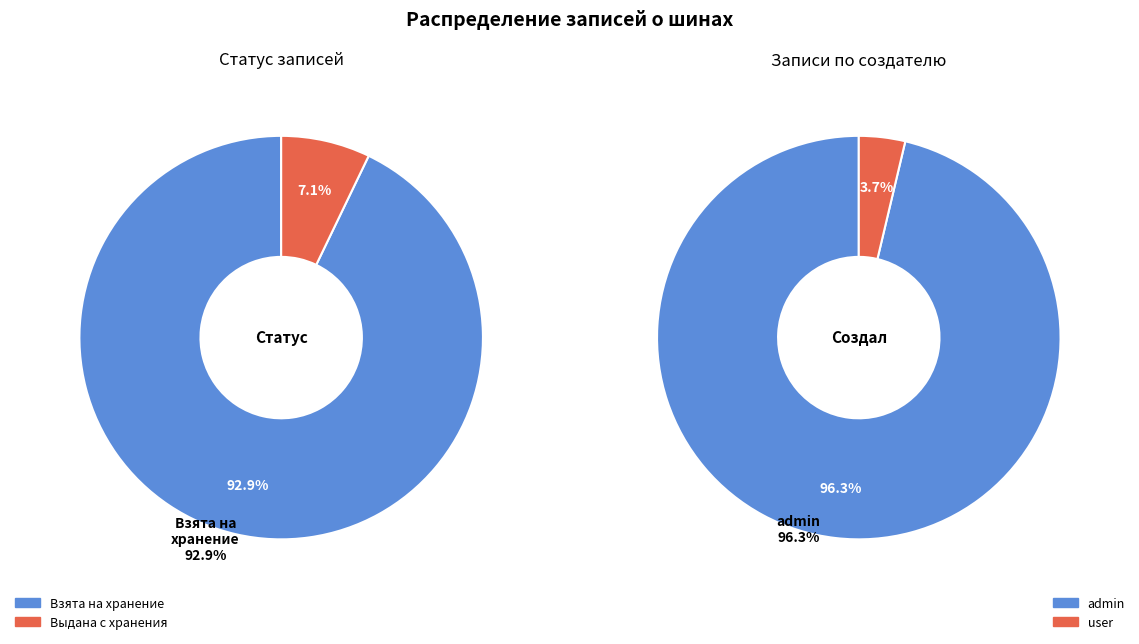

To the nearest percent, what is the difference between the Выдана с хранения and Взята на хранение slice percentages?

86%